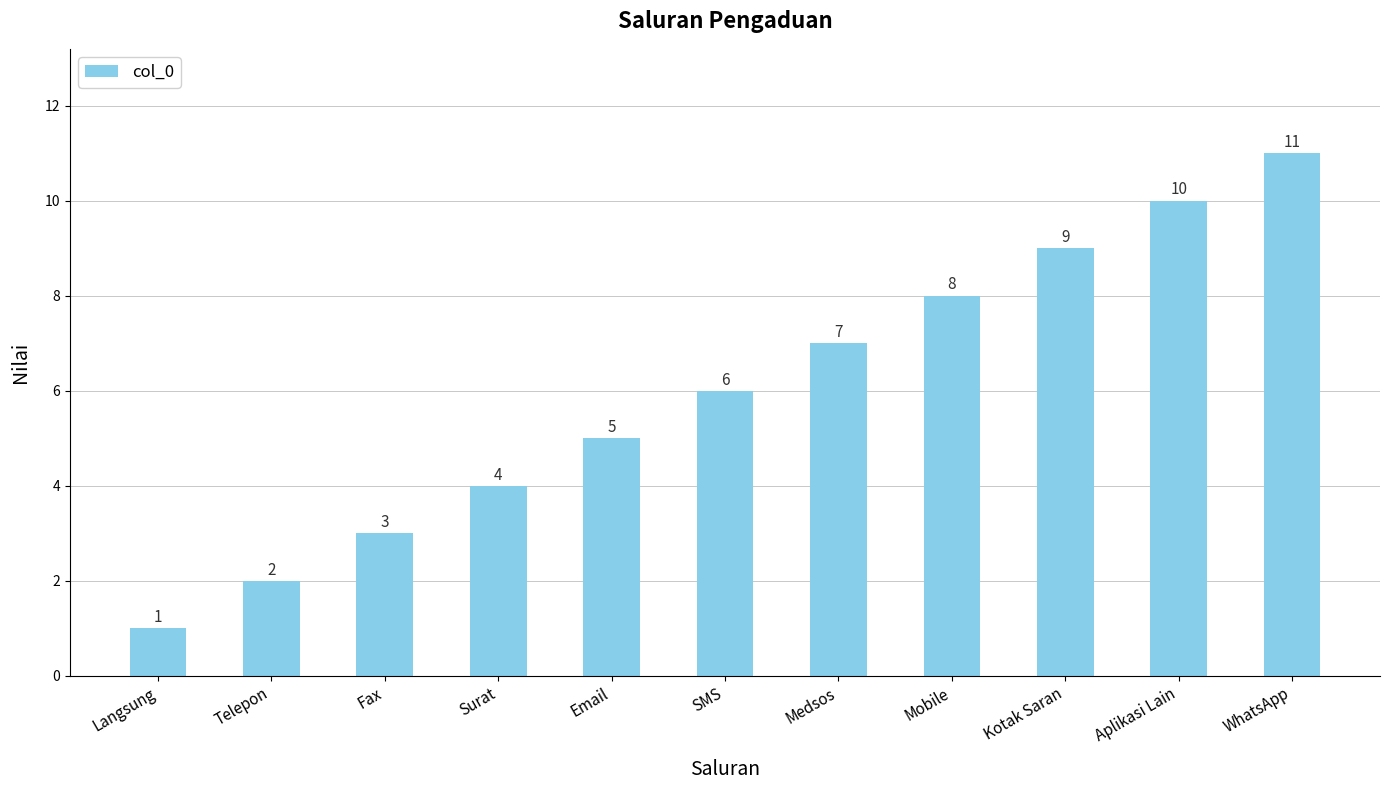

Where is the data nearest to the value 6?

SMS